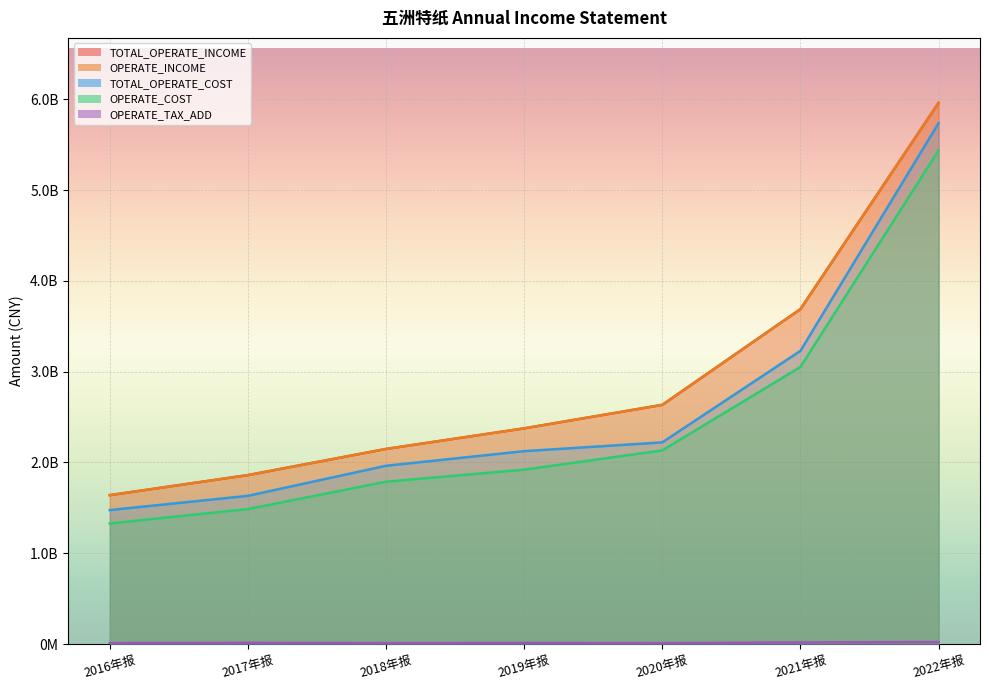

What is the average value of the TOTAL_OPERATE_INCOME series?

2901728760.0